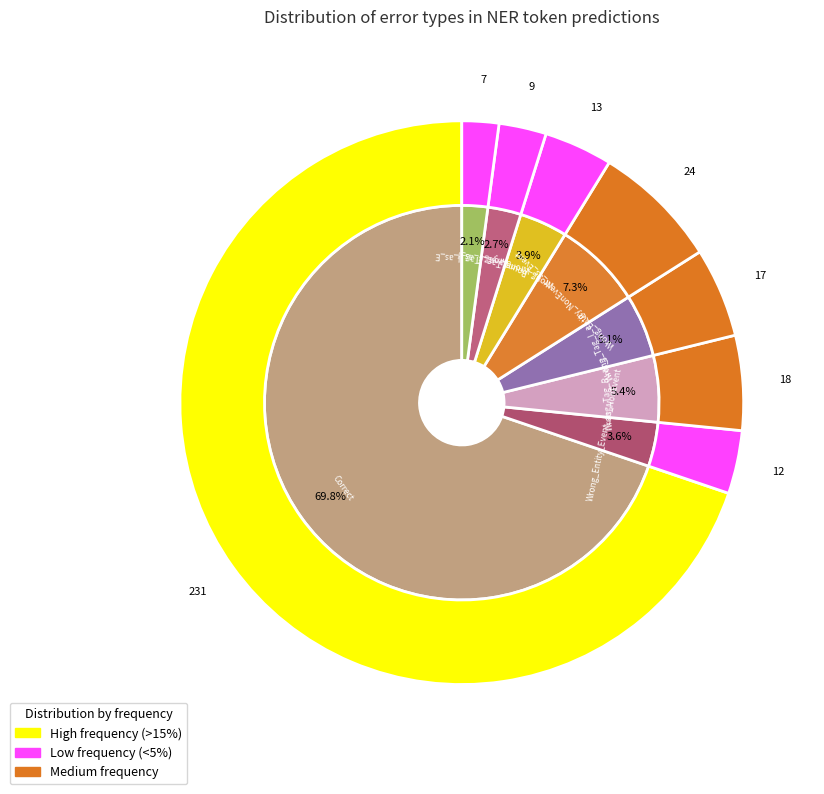

Which category has the smallest portion of the pie?

Wrong_Tag_I_as_E